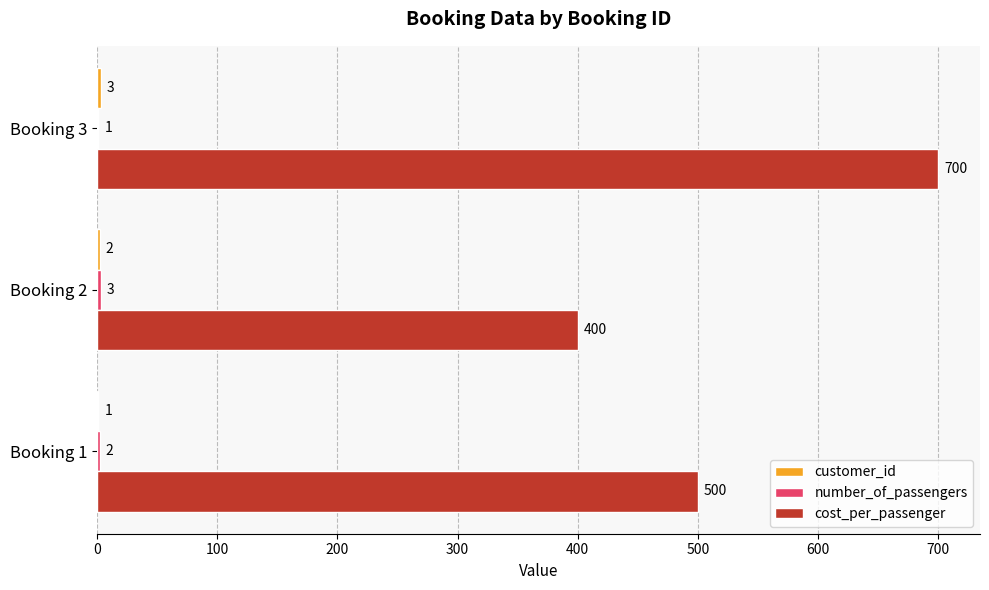

What is the sum of the cost_per_passenger values at Booking 1 and Booking 2?

900